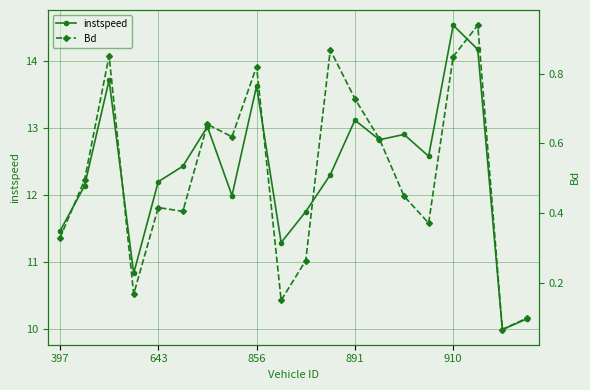

True or false: Bd and instspeed cross at least once.

False